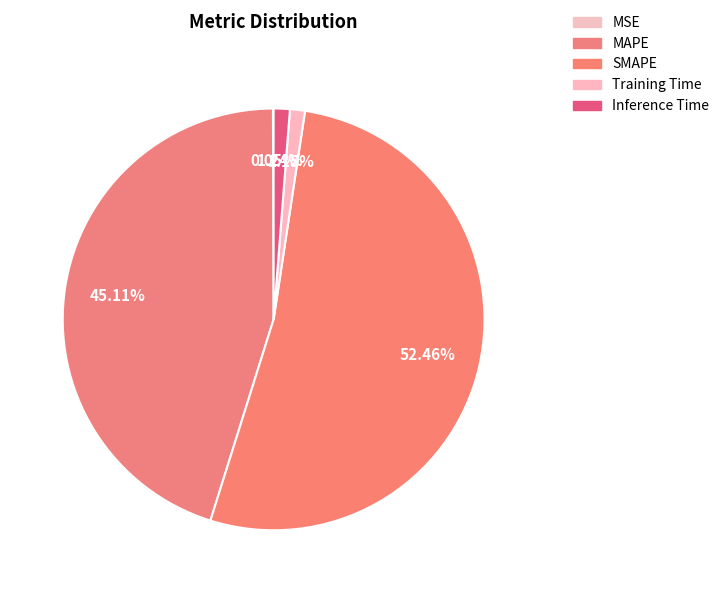

To the nearest percent, what is the difference between the largest and smallest slice percentages?

52%